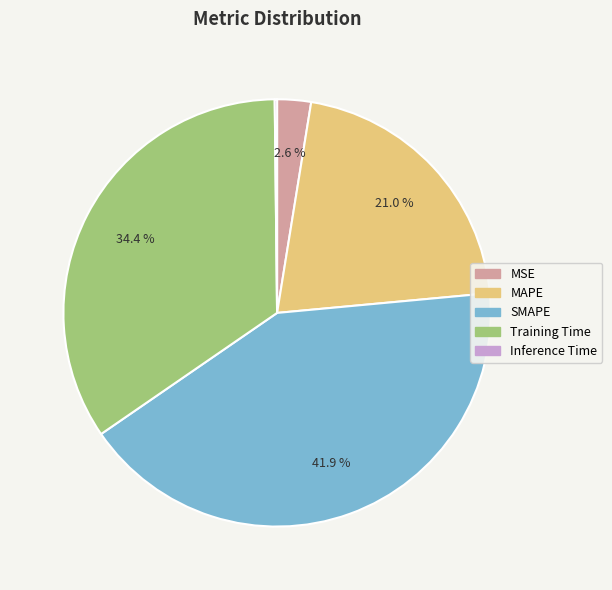

Is it true that MAPE is 21% of the pie?

True